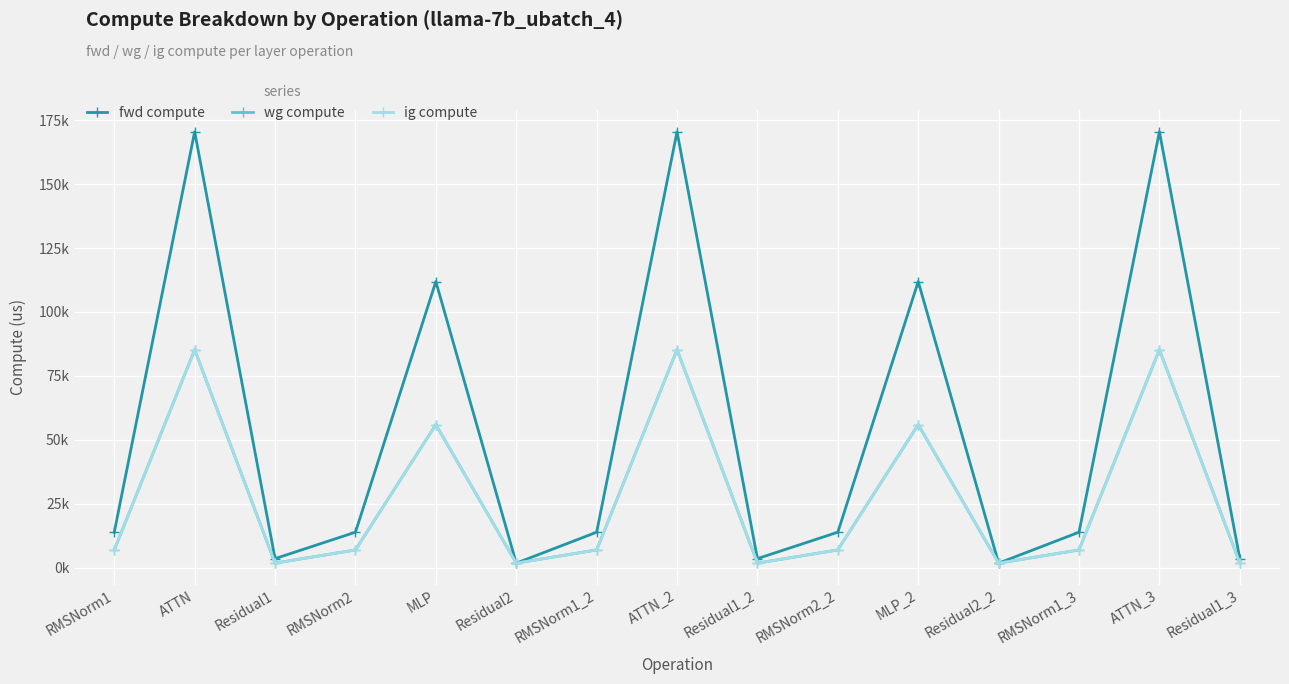

What position from the right is Residual2?

10